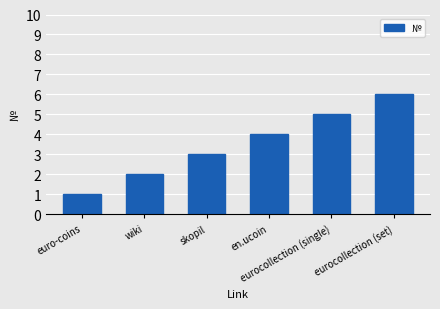

What is the label of the 3rd bar from the right?

en.ucoin